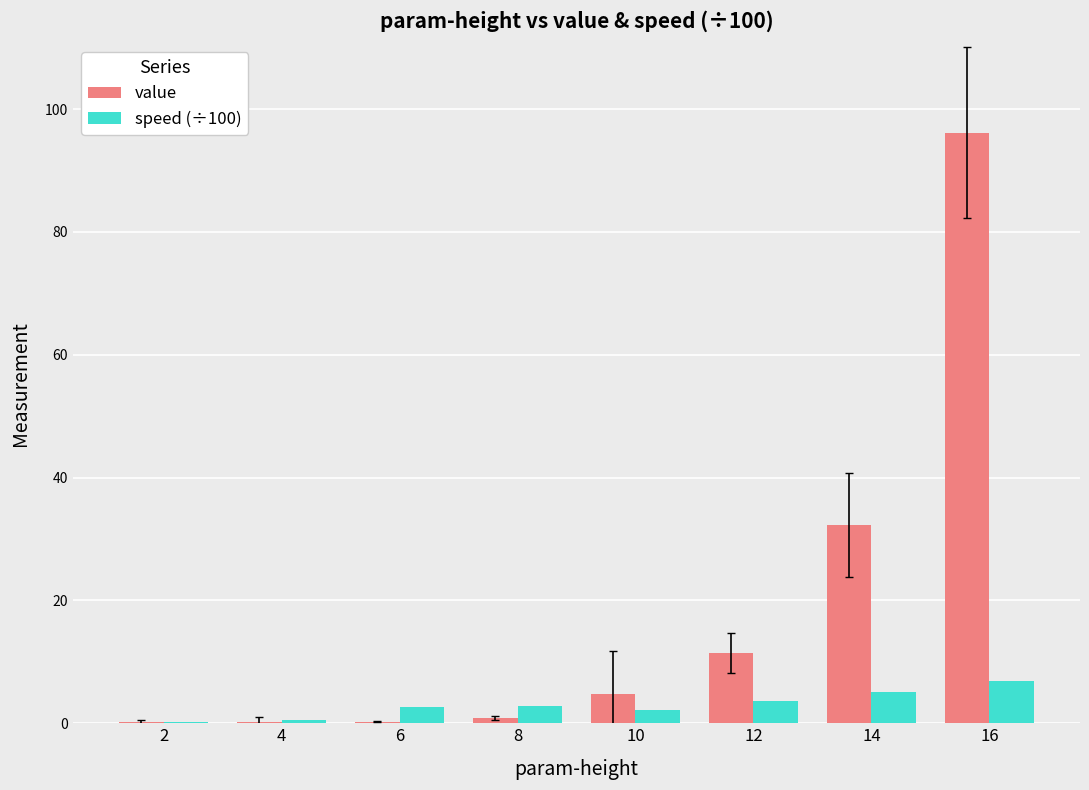

What is the highest value of the speed (÷100) series?

6.8